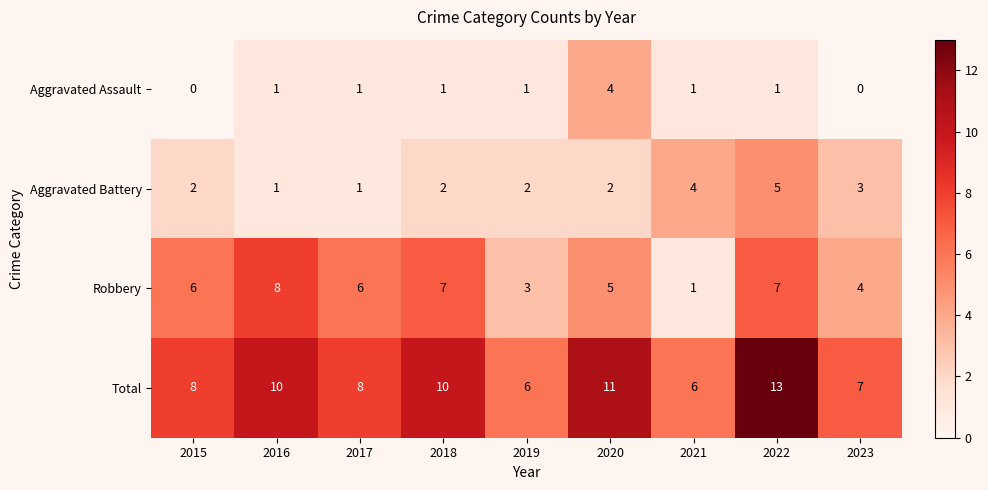

What is the maximum value shown in the chart?

13